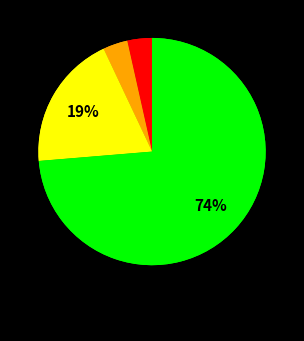

Which category accounts for the majority?

Theft